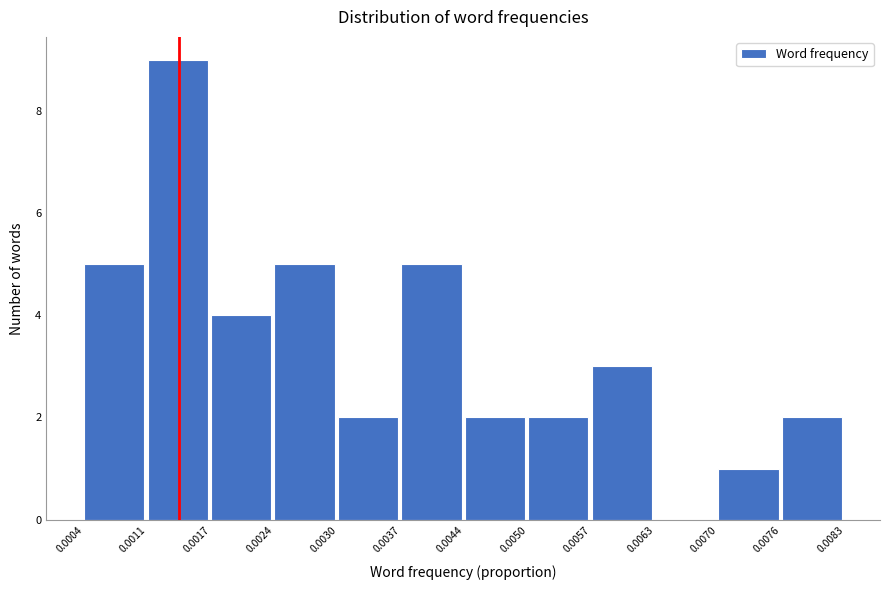

Reading left to right, transcribe this chart: for each bar, give the range it covers on the x-axis and its height. The values are not printed on the chart, so give them approximately, as read against the axis.

0.0004 to 0.0011: 5
0.0011 to 0.0017: 9
0.0017 to 0.0024: 4
0.0024 to 0.0030: 5
0.0030 to 0.0037: 2
0.0037 to 0.0044: 5
0.0044 to 0.0050: 2
0.0050 to 0.0057: 2
0.0057 to 0.0063: 3
0.0063 to 0.0070: 0
0.0070 to 0.0076: 1
0.0076 to 0.0083: 2